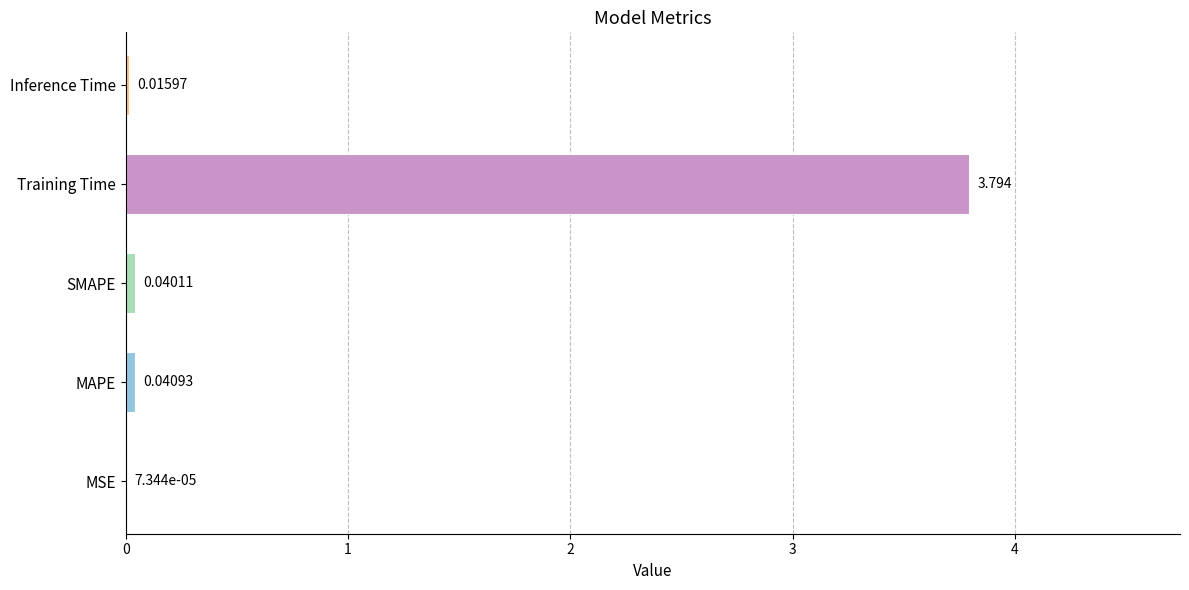

Between SMAPE and MAPE, which is larger?

MAPE